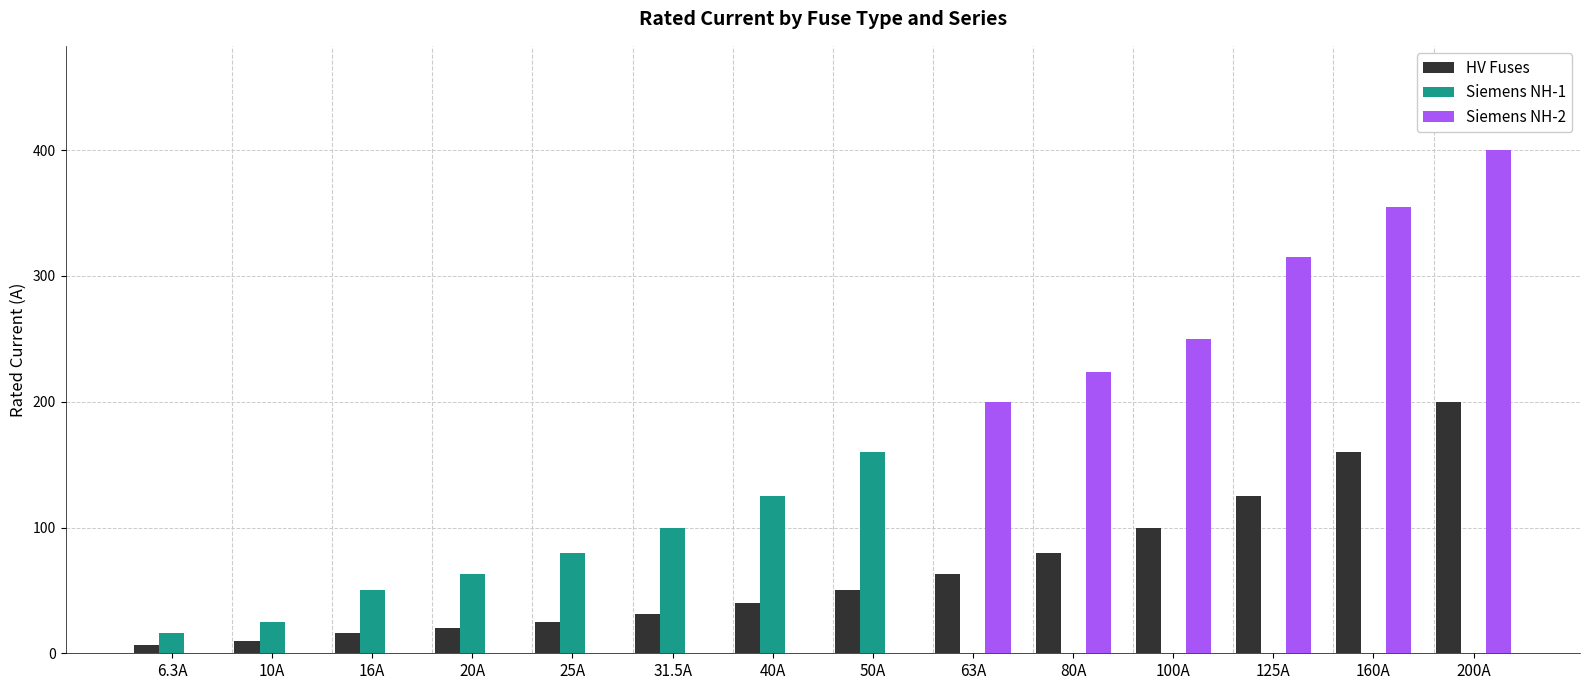

What is the minimum value shown in the chart?

6.3